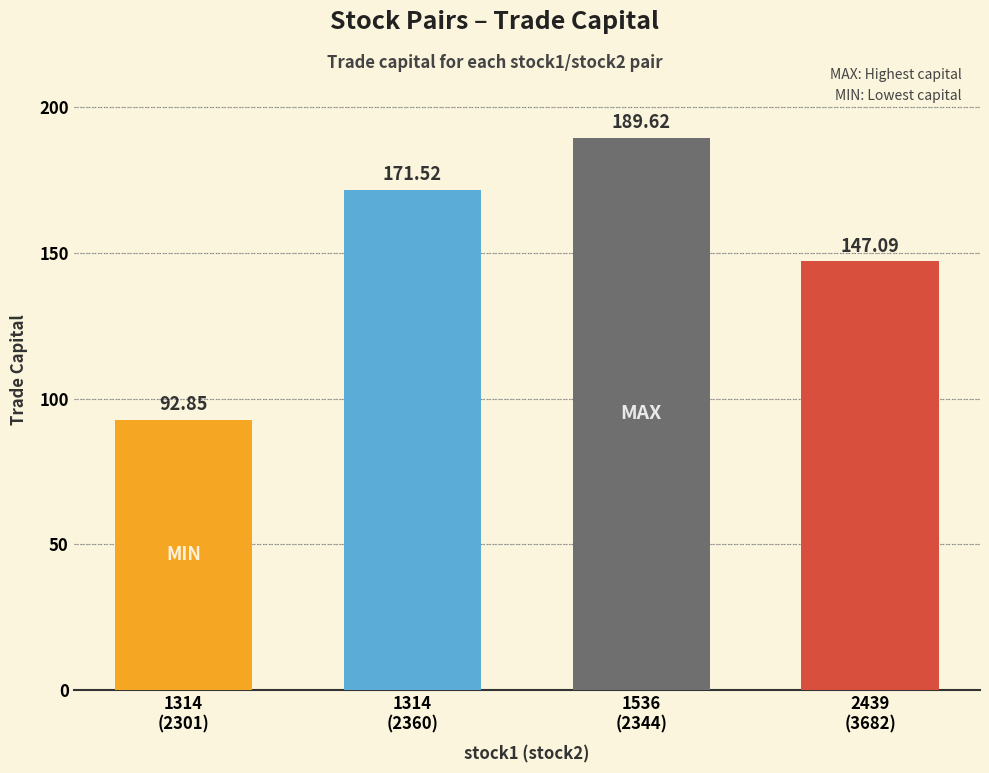

At which category does the chart reach its minimum across all series?

1314
(2301)